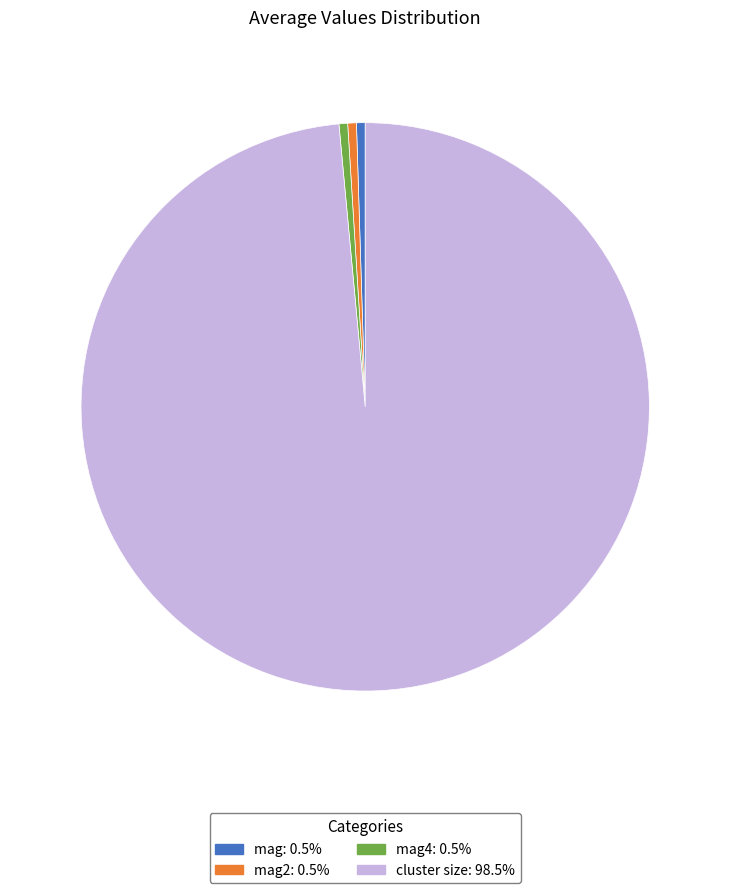

Is there a majority slice in this chart?

Yes